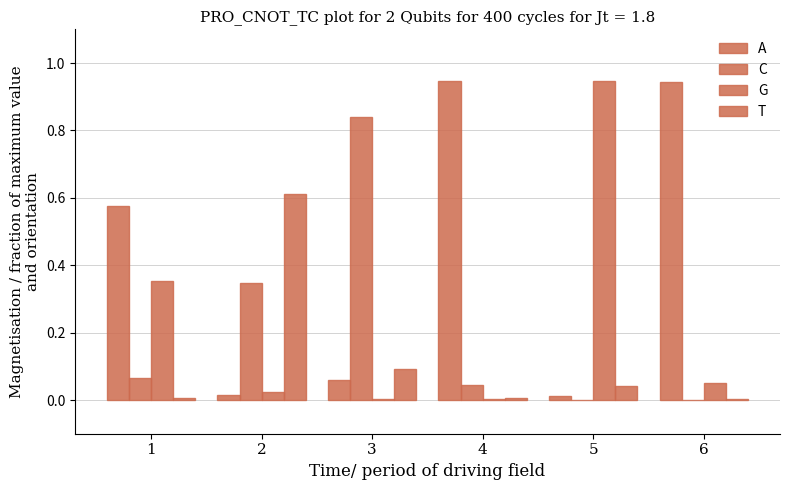

How many series are shown in this chart?

4